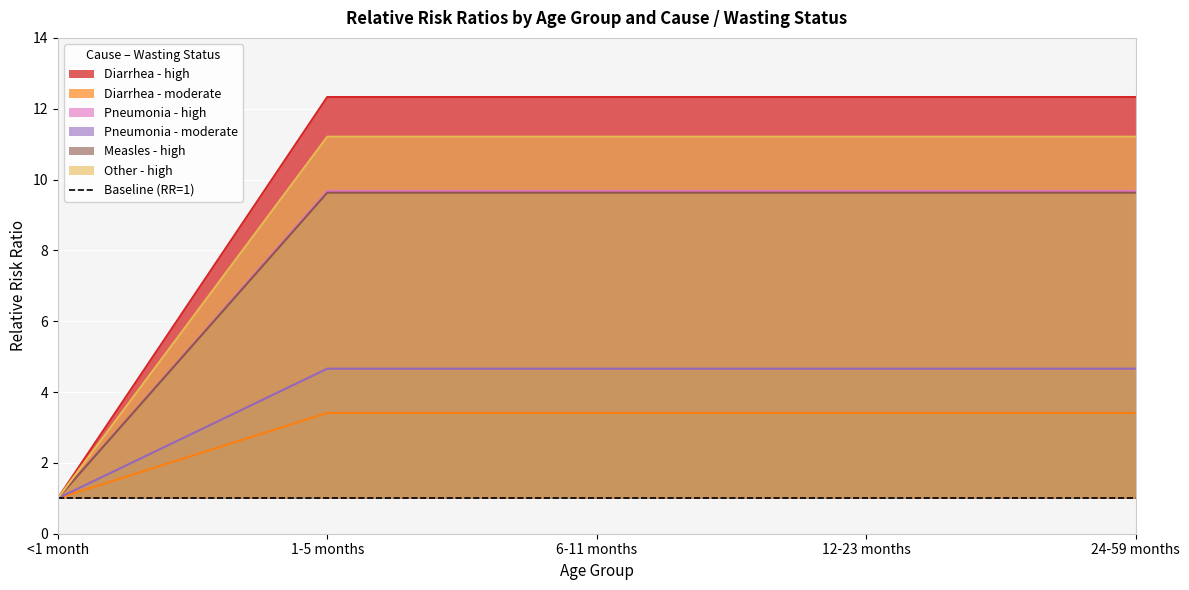

What is the label of the 4th point from the right?

1-5 months